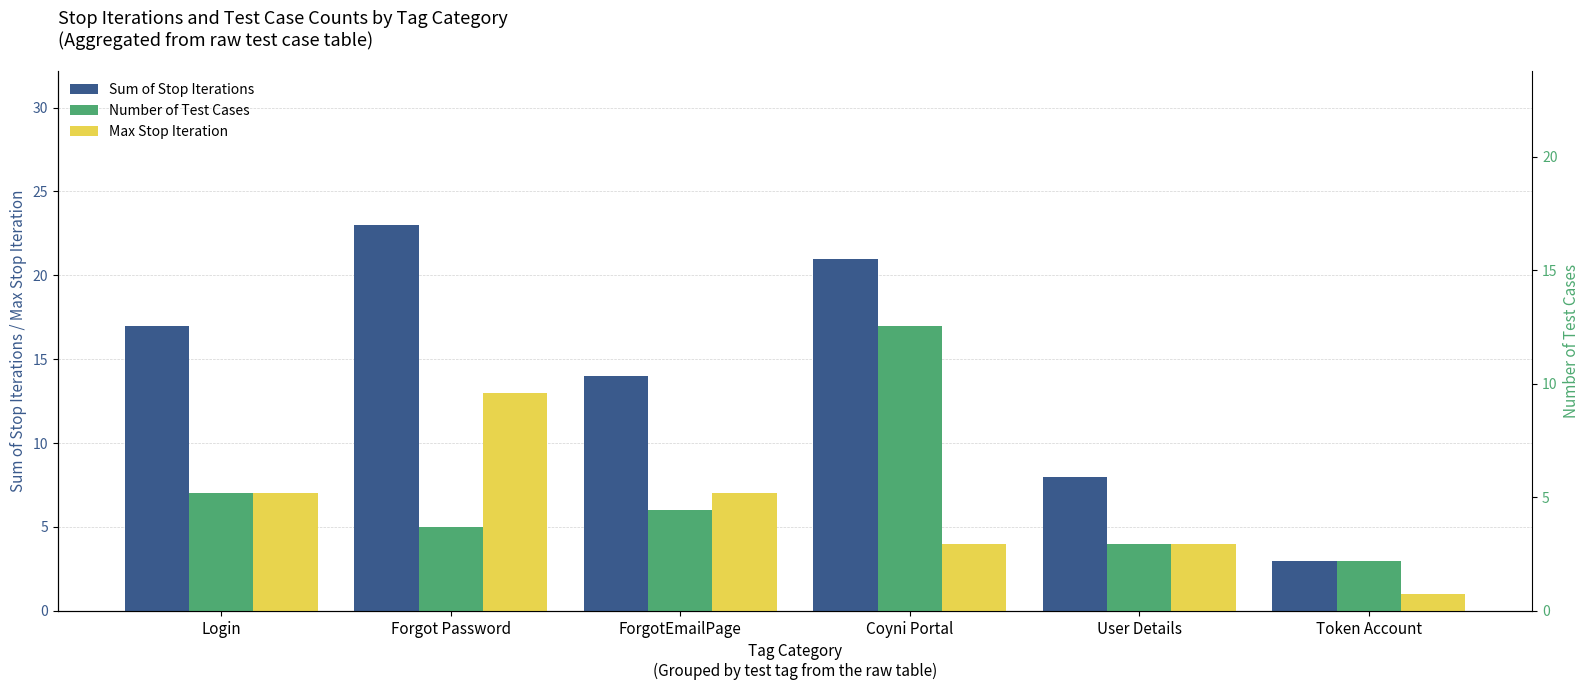

Reading left to right, extract all data points from this chart.

Sum of Stop Iterations: 17	23	14	21	8	3
Number of Test Cases: 7	5	6	17	4	3
Max Stop Iteration: 7	13	7	4	4	1